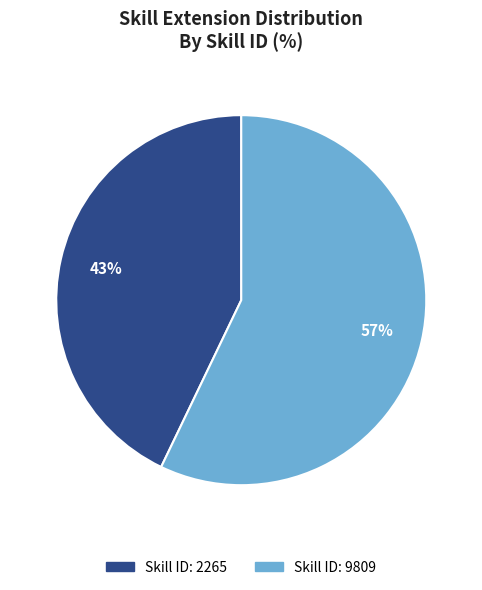

To the nearest percent, what is the average slice percentage?

50%